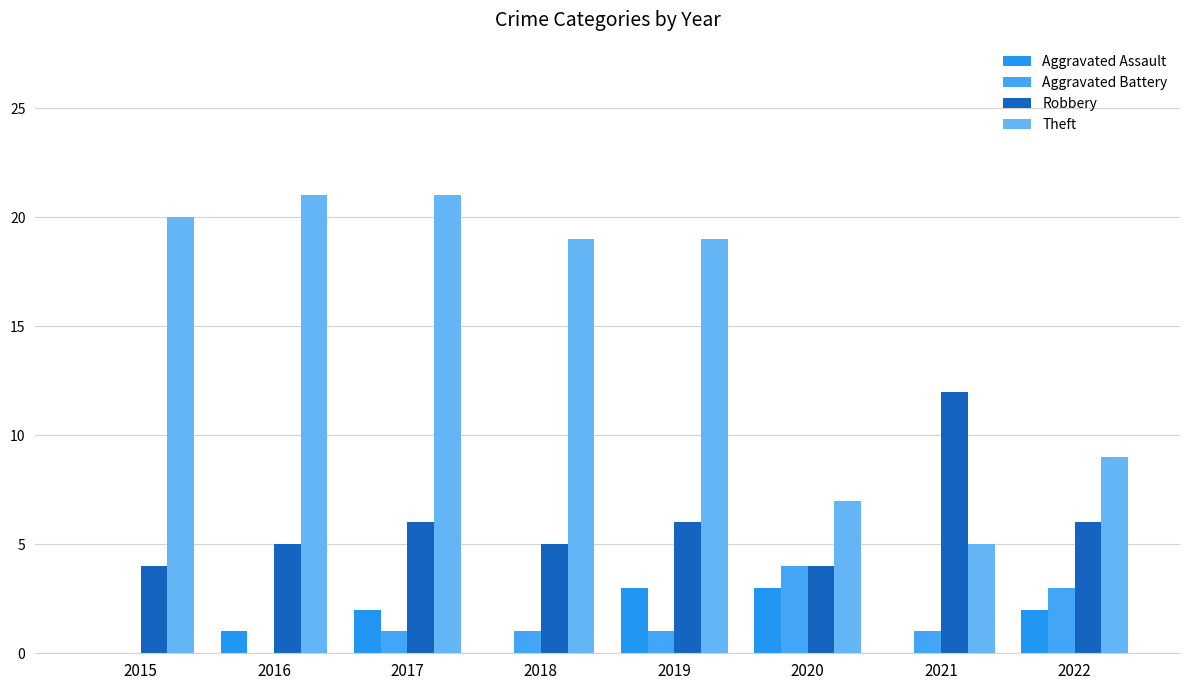

Rank the categories by Aggravated Battery value from highest to lowest.

2020, 2022, 2017, 2018, 2019, 2021, 2015, 2016